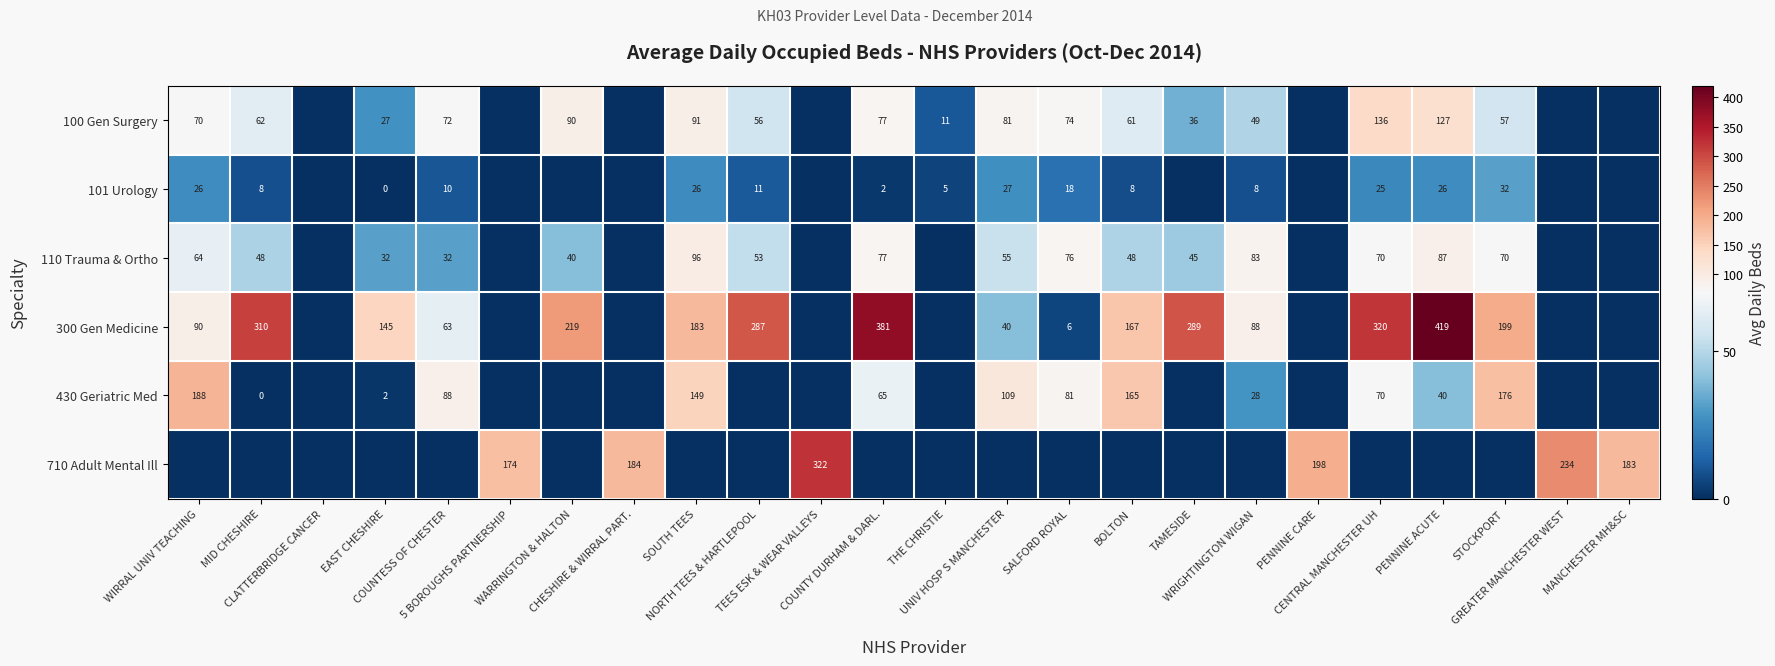

What is the maximum value for 430 Geriatric Med?

187.8